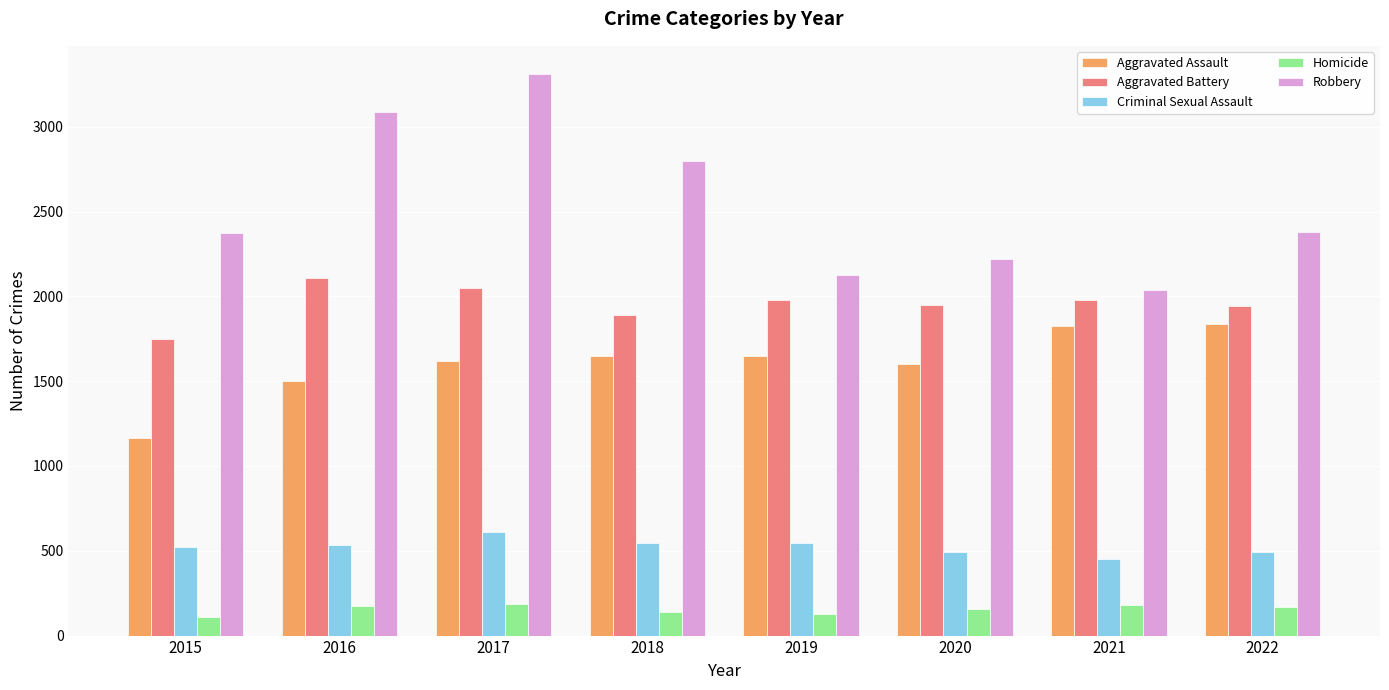

How many values in the Aggravated Assault series are below 1646?

4